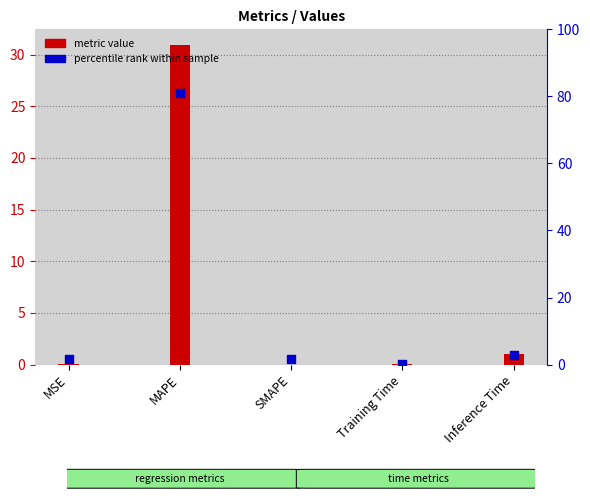

Is the value of percentile rank within sample at Inference Time greater than the value of metric value at MSE?

Yes